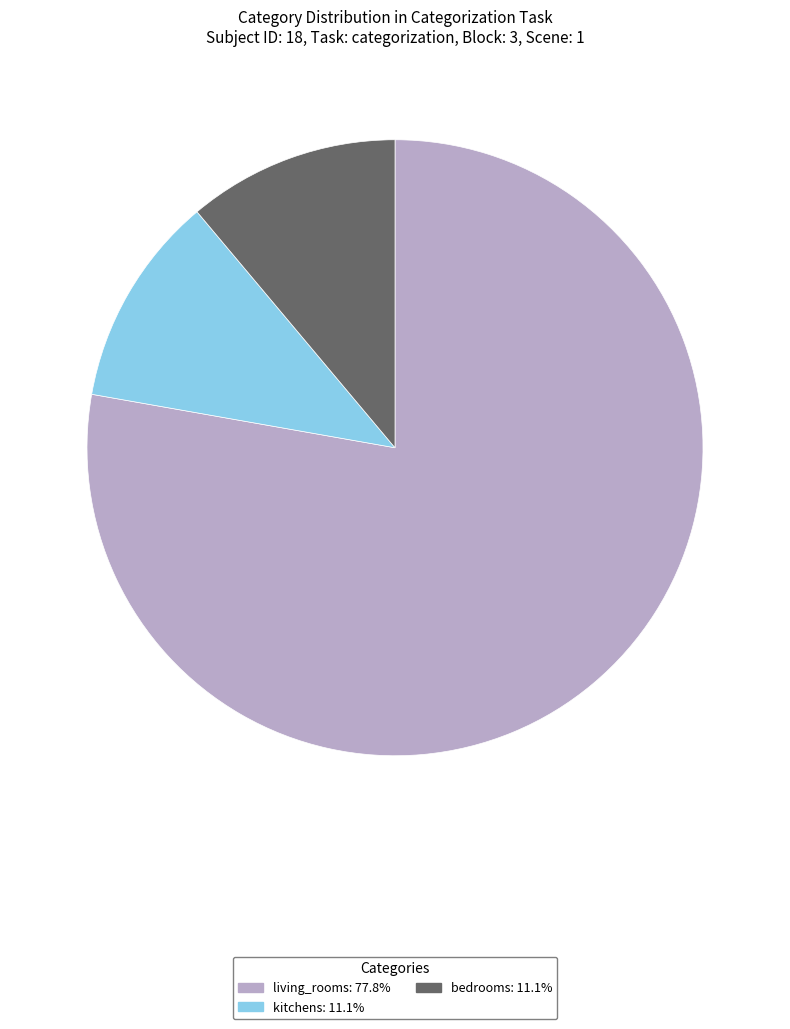

Approximately how many times larger is the value at living_rooms compared to bedrooms?

7.0